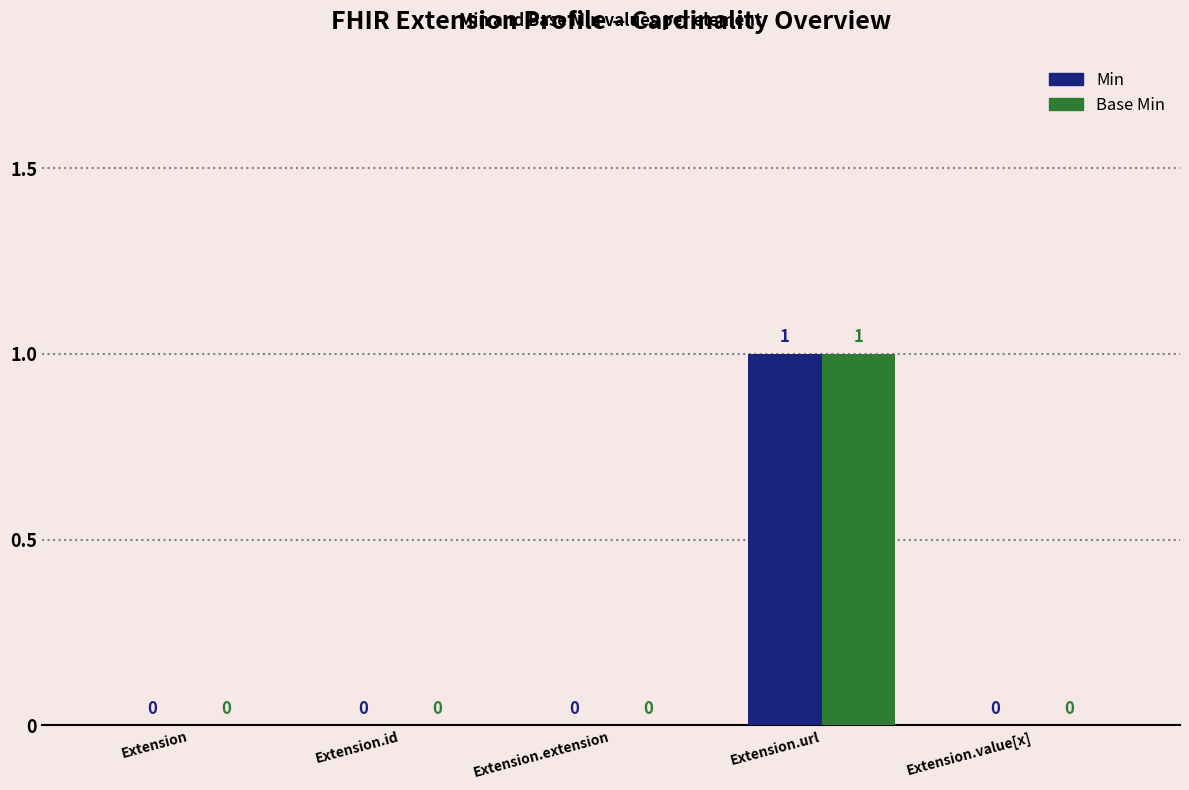

Which category has the highest value in the Base Min series?

Extension.url